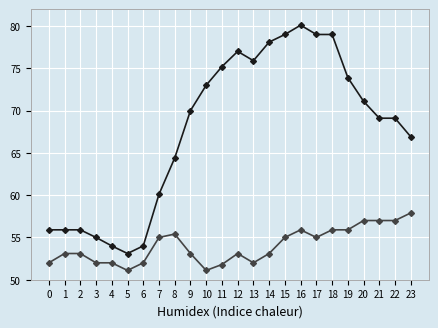

What is the total value across all series at 12?

130.1